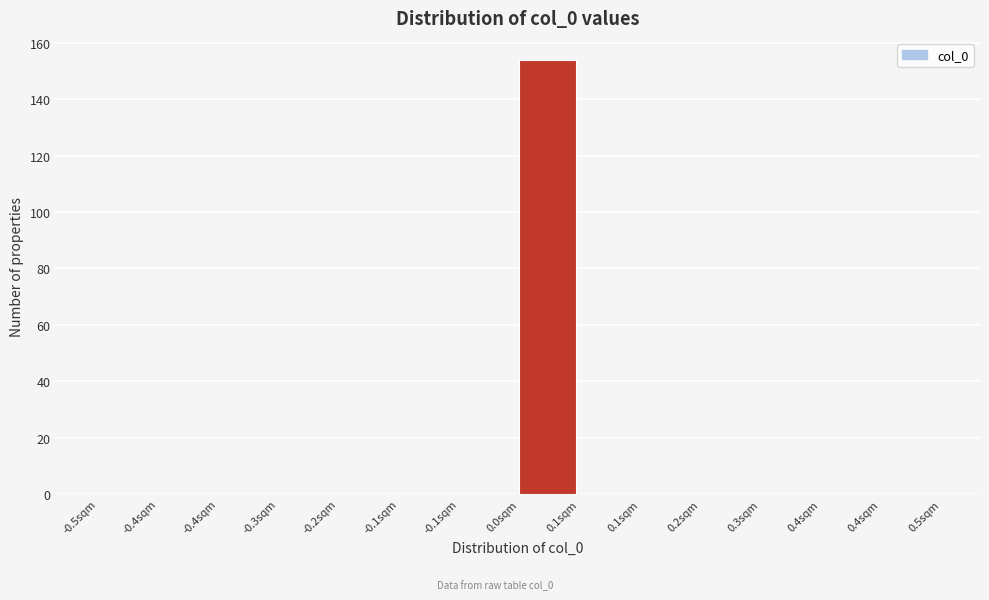

How many data points does each series have?

14